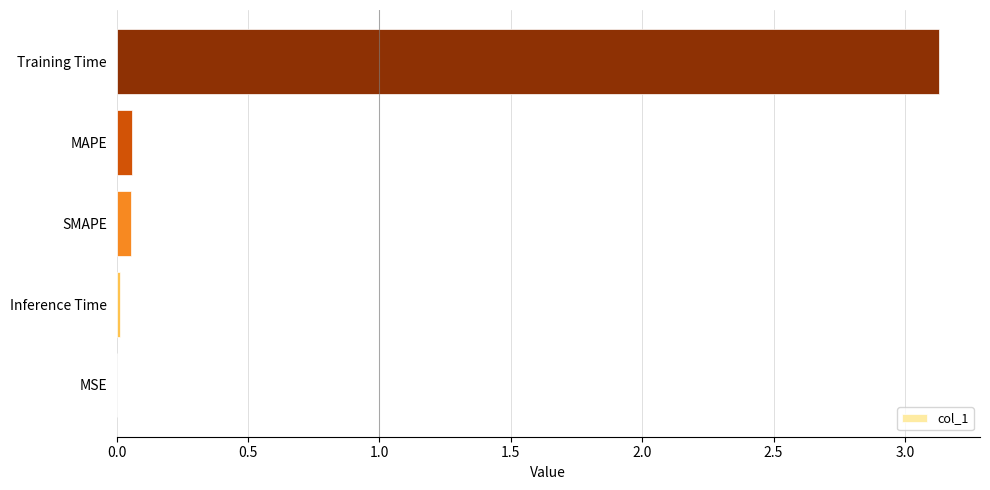

Does the chart contain stacked bars?

No